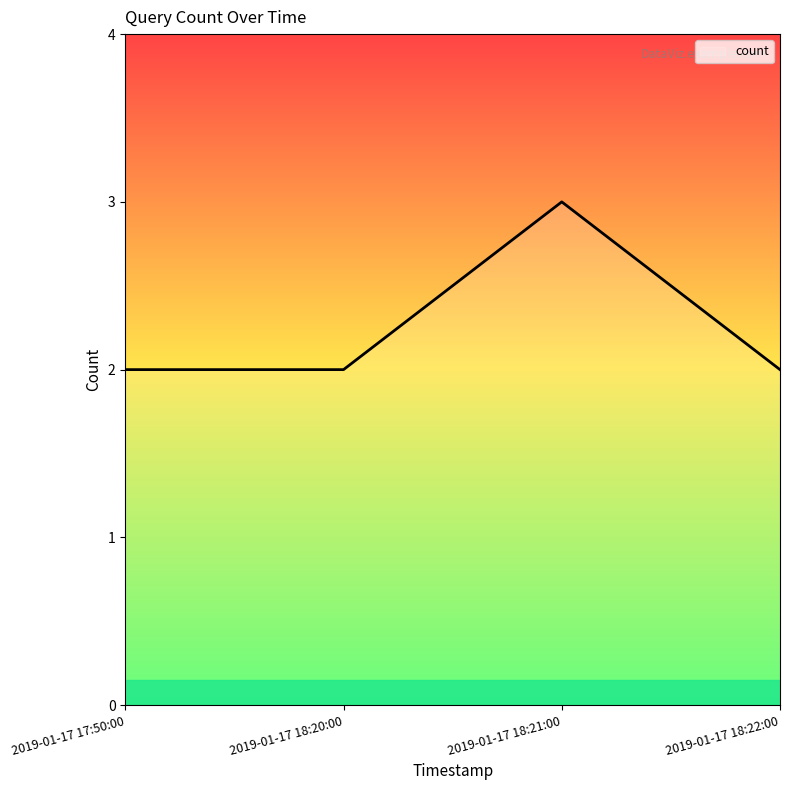

Count the values in the range 2 to 3.

4